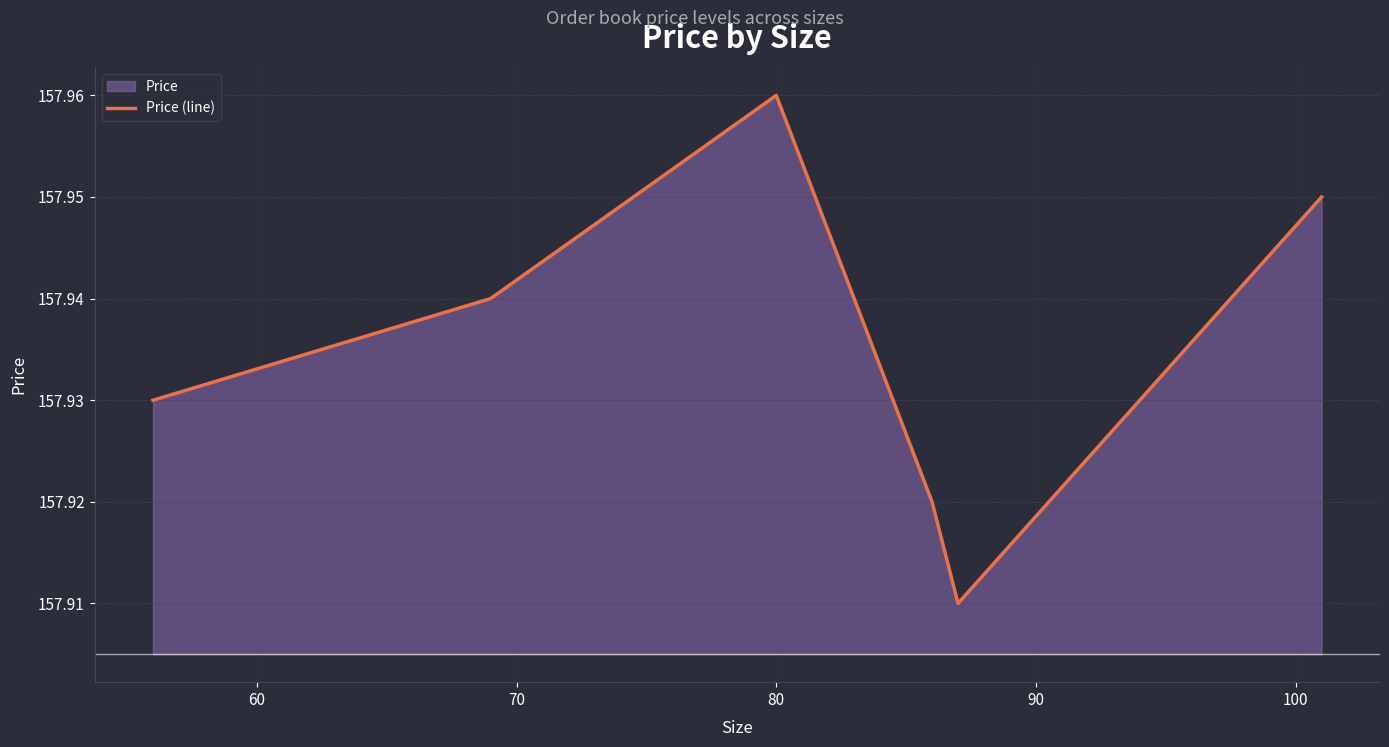

How many interior local valleys (lower than both neighbors) does the data have?

1